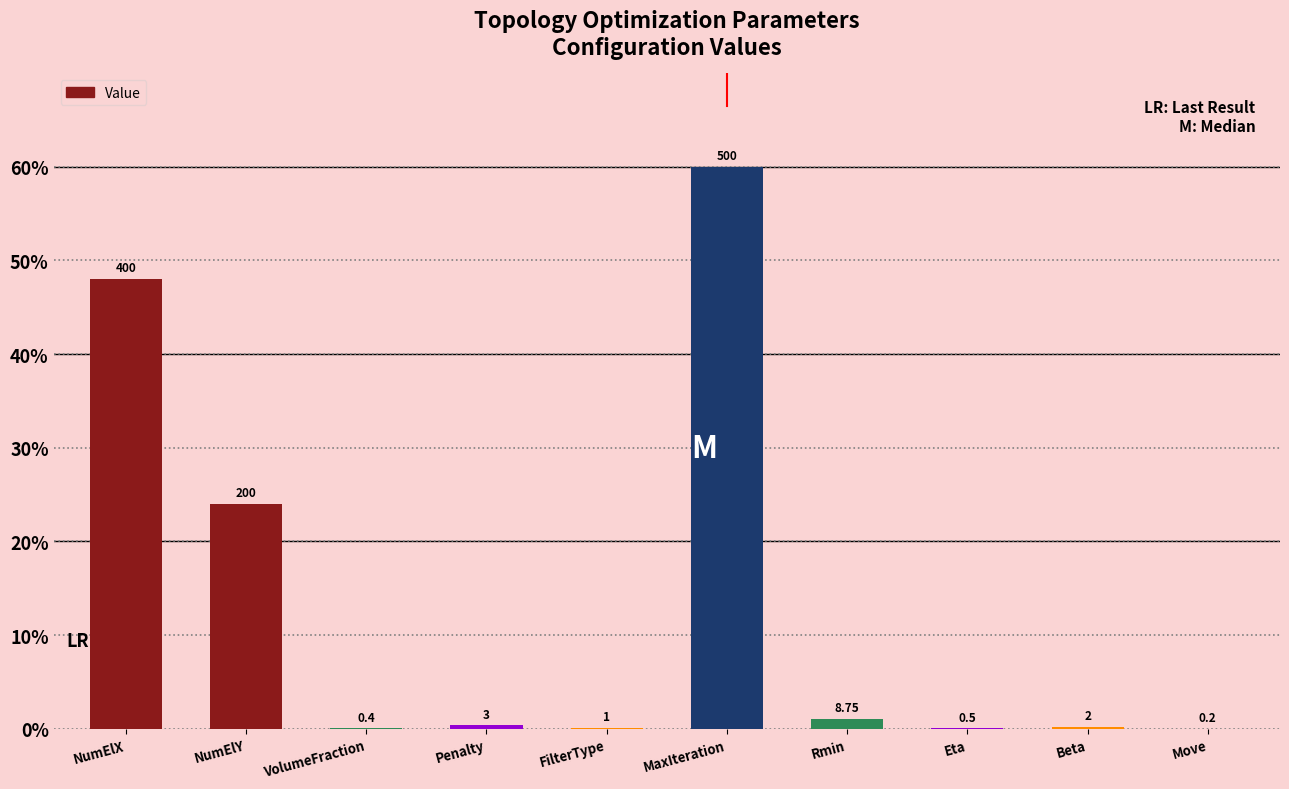

Reading right to left, what are all the values shown in this chart?

0.0	0.2	0.1	1.1	60.0	0.1	0.4	0.0	24.0	48.0